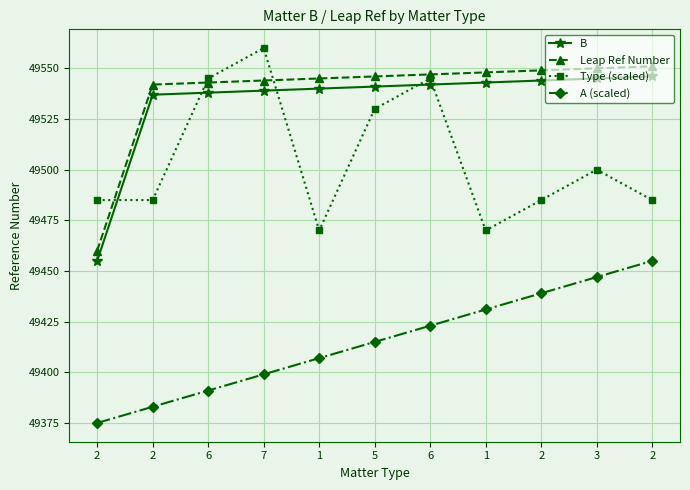

Does the chart have visible grid lines?

Yes